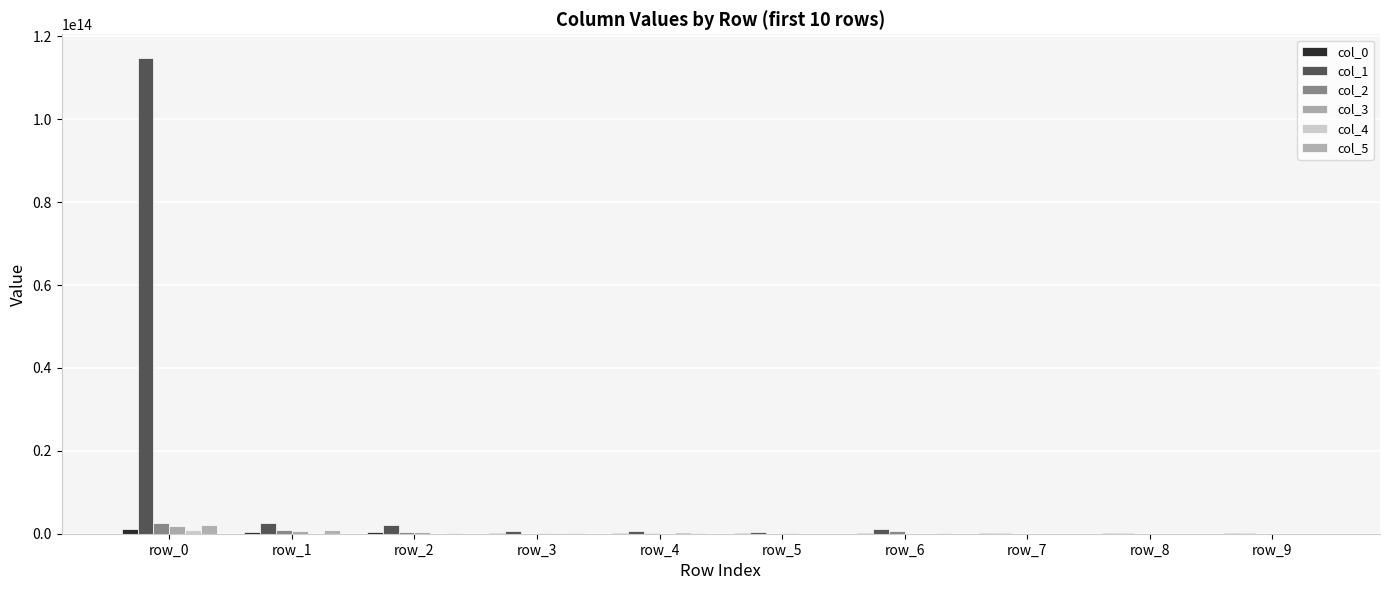

How many data points in col_1 are above 736393643523?

4